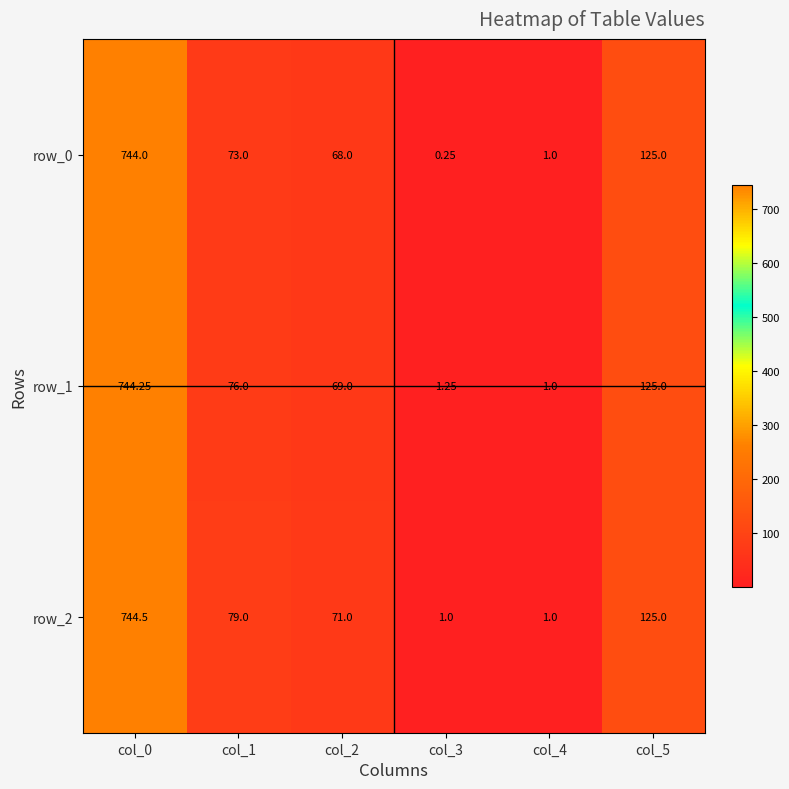

Rank the series at col_3 from highest to lowest value.

row_1, row_2, row_0